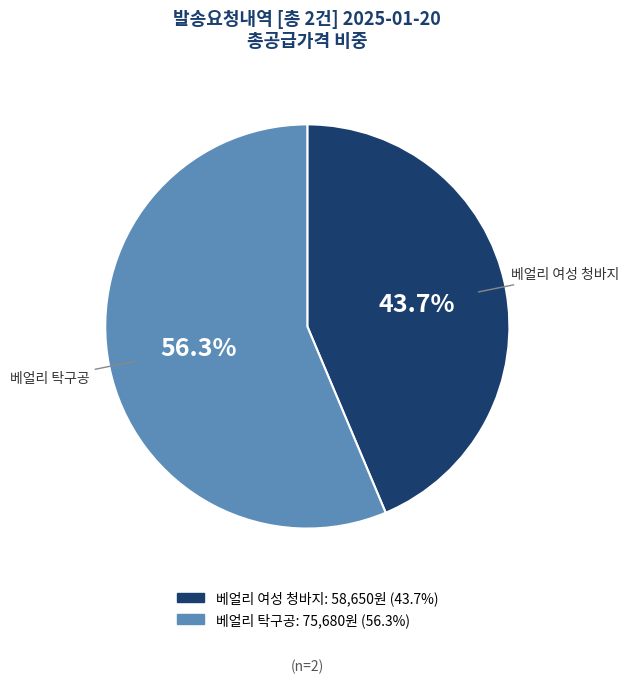

To the nearest percent, what is the combined percentage of 베얼리 탁구공 and 베얼리 여성 청바지?

100%